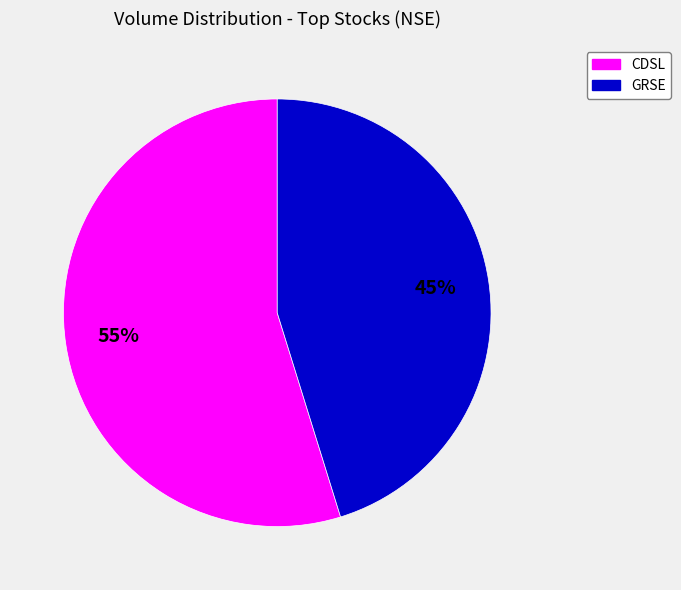

To the nearest percent, what is the difference between the largest and smallest slice percentages?

10%